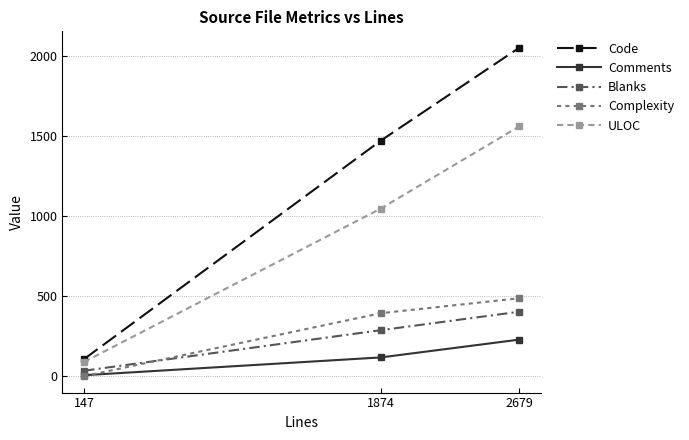

The value of ULOC at 1874 is 1046. True or false?

True